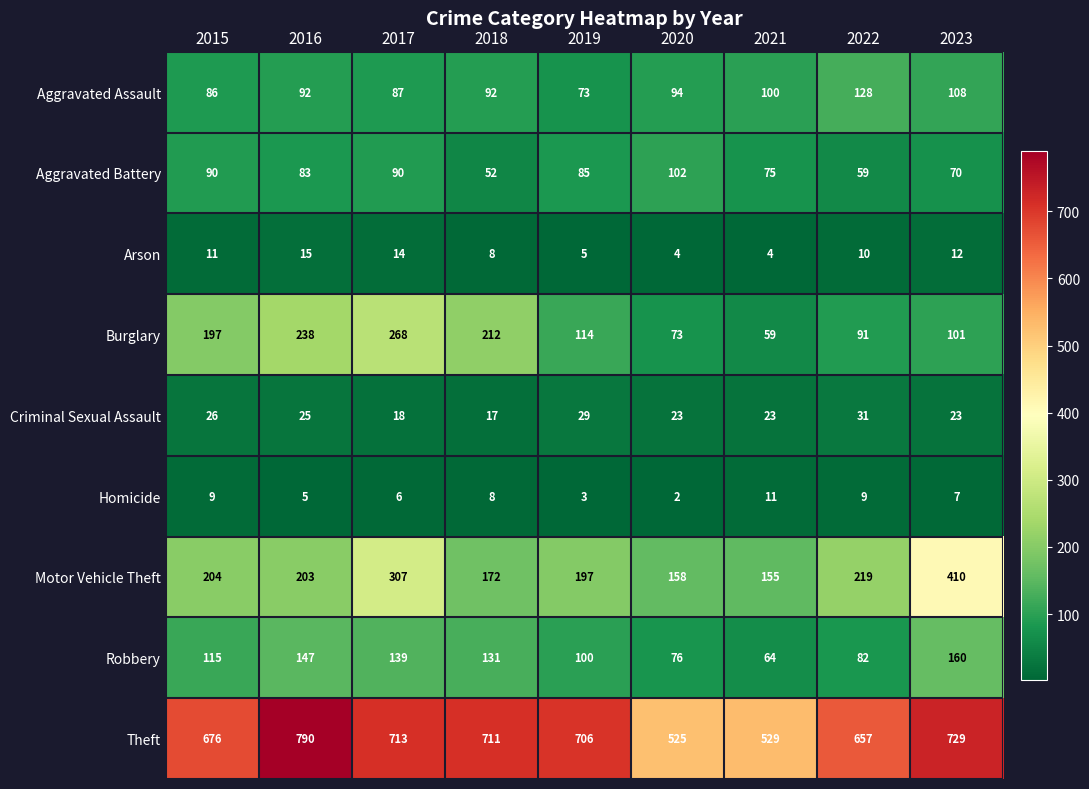

What is the sum of all Arson values?

83